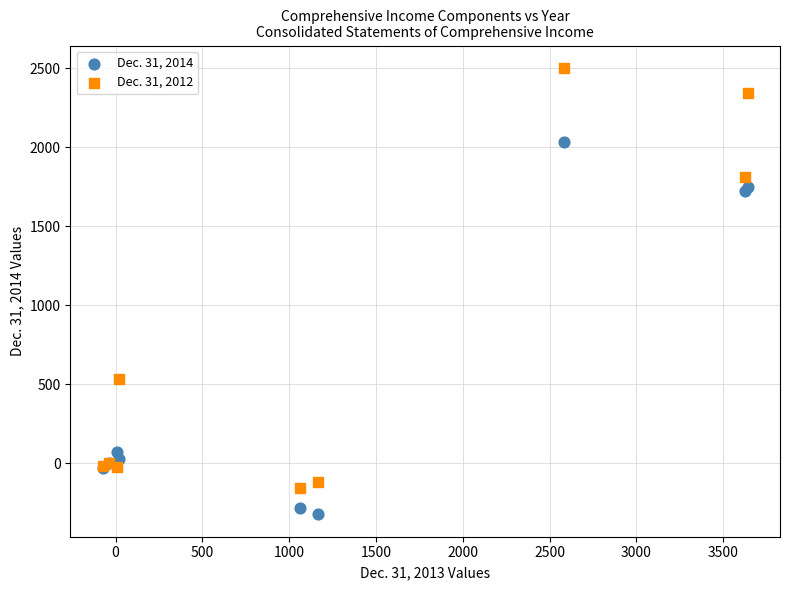

Which series reaches the maximum Y coordinate?

Dec. 31, 2012